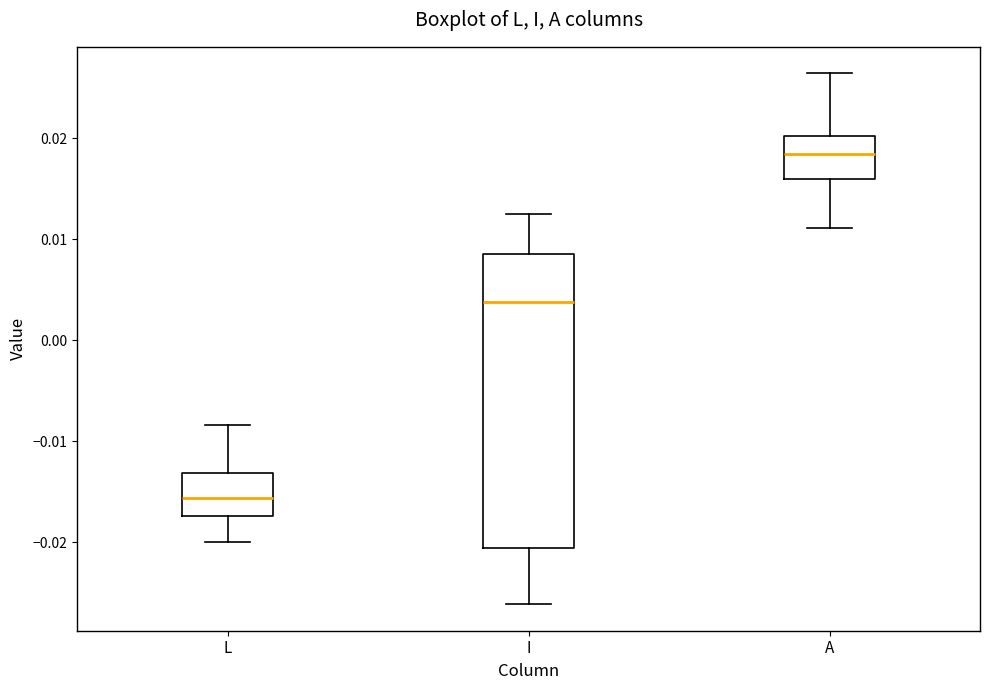

Which box is the tallest, from its lower edge to its upper edge?

I